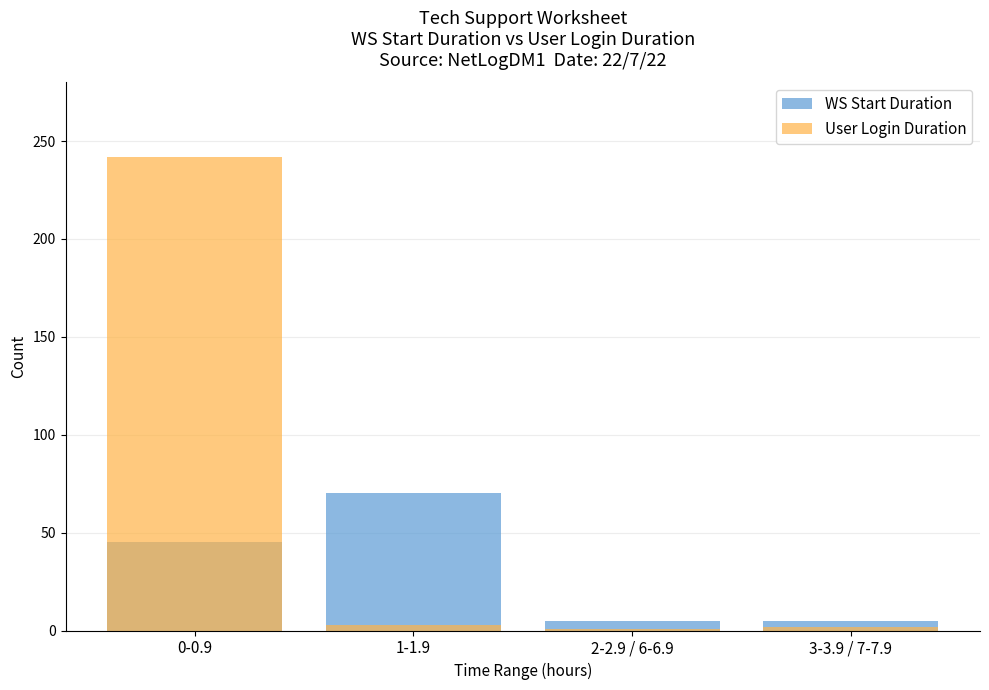

How many values in the User Login Duration series are below 3?

2